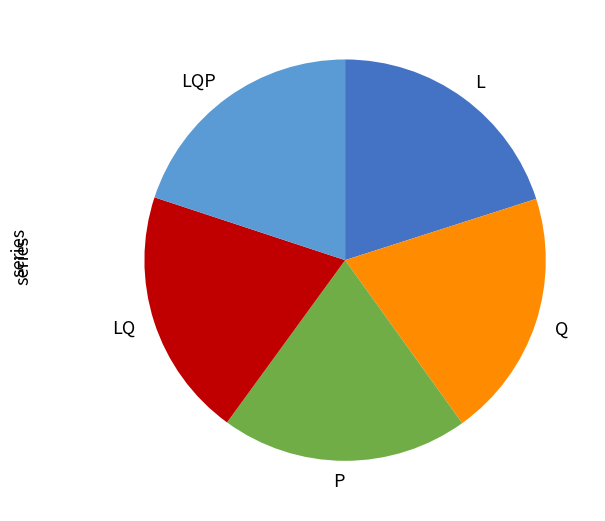

How many segments does this pie chart have?

5